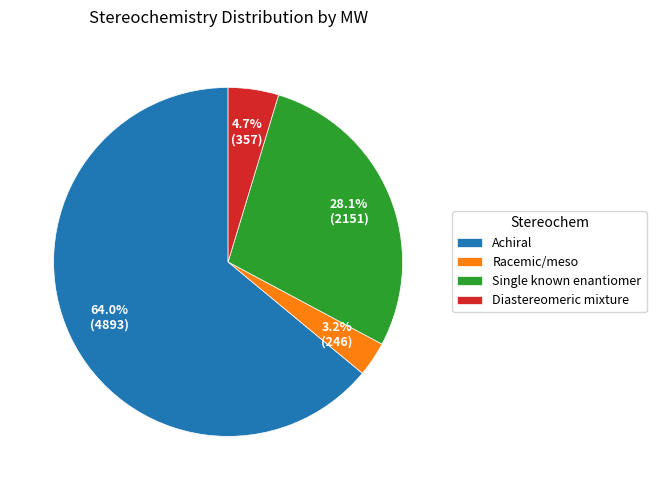

Which slice is the smallest?

Racemic/meso